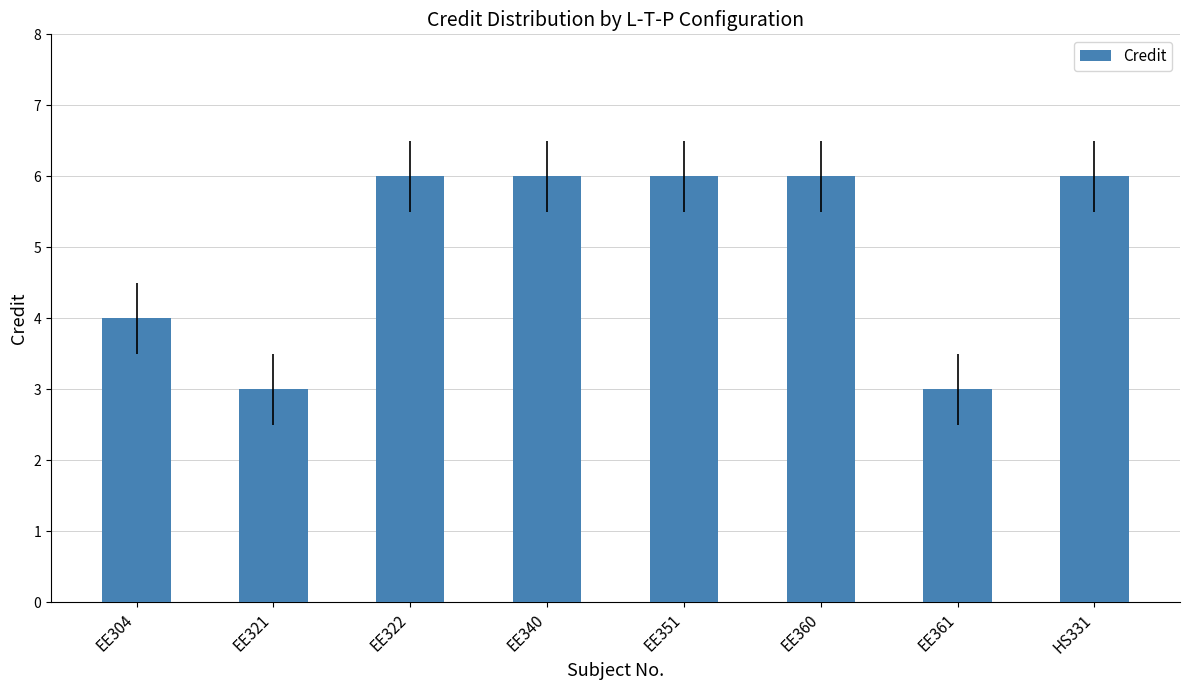

What is the smallest value displayed?

3